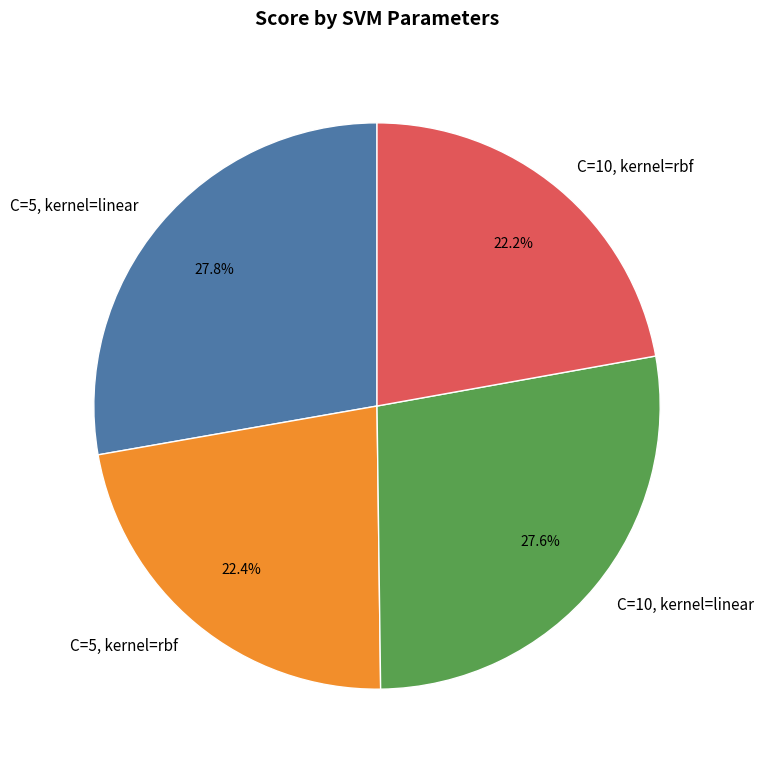

How much of the chart is everything except C=10, kernel=rbf?

77.8%